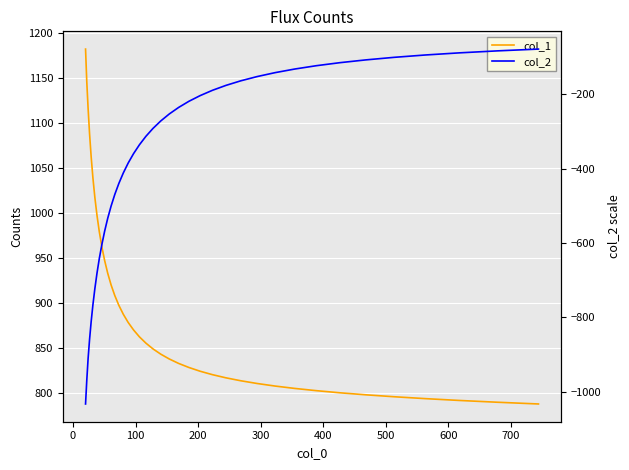

Which series has the widest spread of values?

col_2